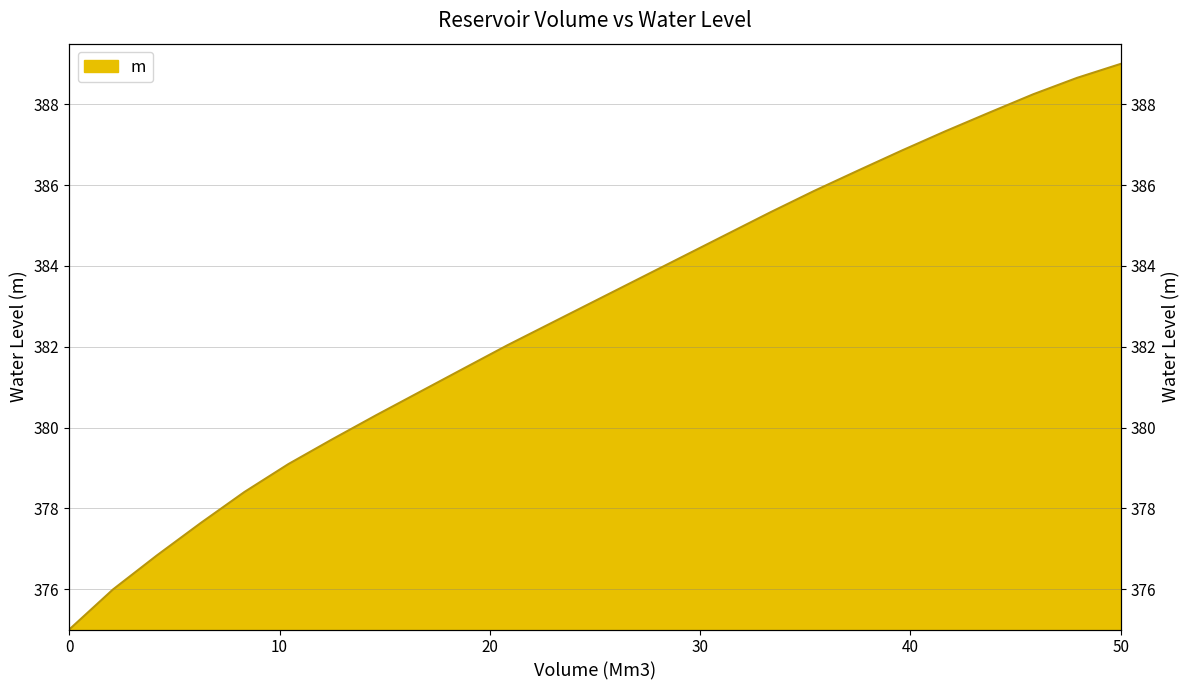

True or false: the data shows 681.7 at 47.91667.

False